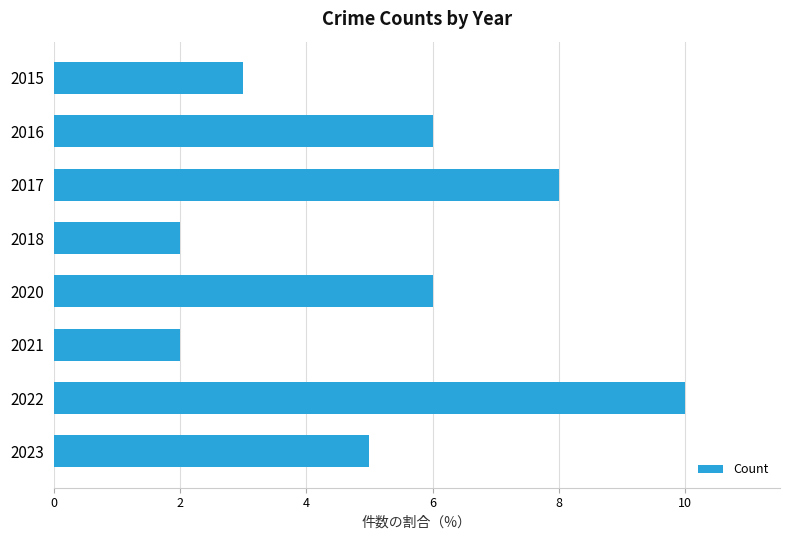

Reading top to bottom, list all the values displayed in this chart.

2015=3	2016=6	2017=8	2018=2	2020=6	2021=2	2022=10	2023=5